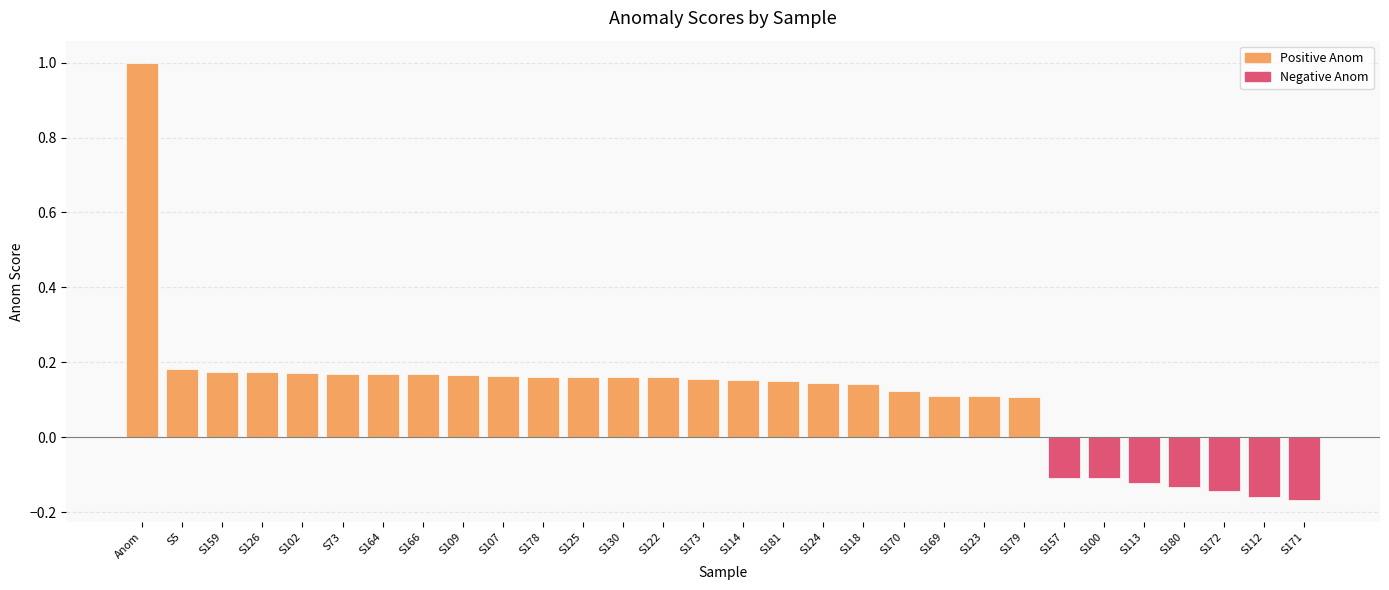

What is the sum of the values at S159 and S179?

0.3